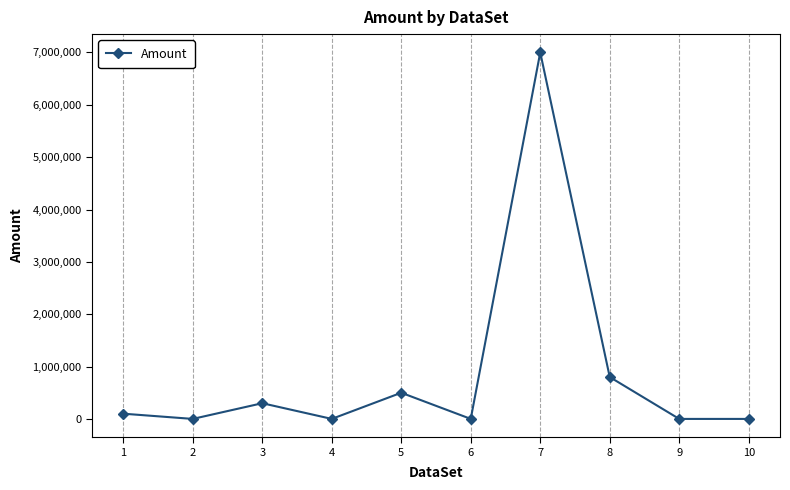

Where is the data nearest to the value 3500005?

8